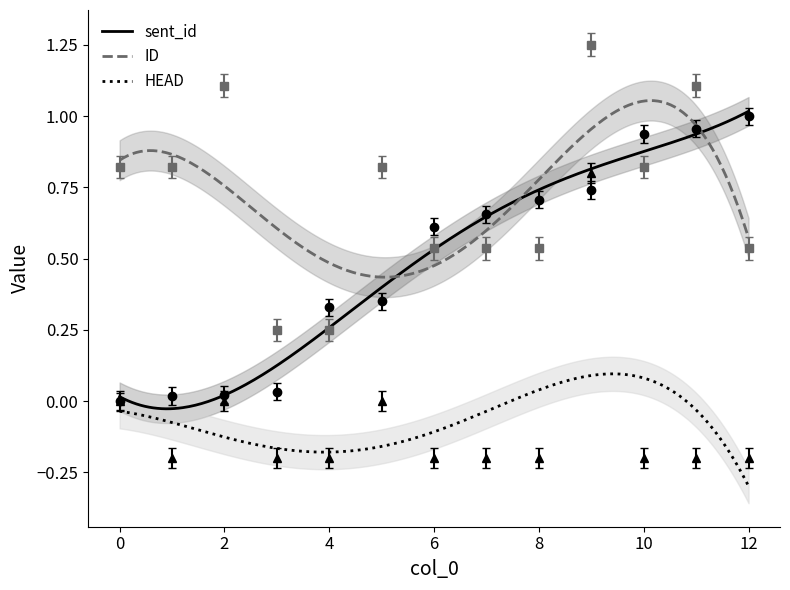

Rank the series by their maximum value, from lowest to highest.

HEAD, sent_id, ID